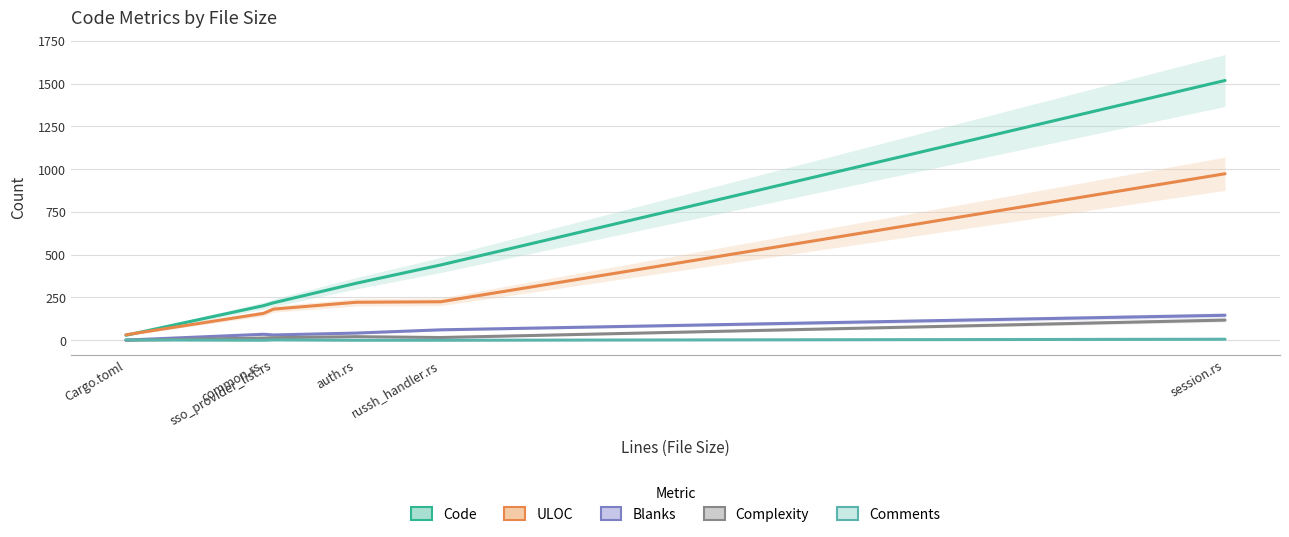

What is the value of the Blanks point at the 6th from the left?

146